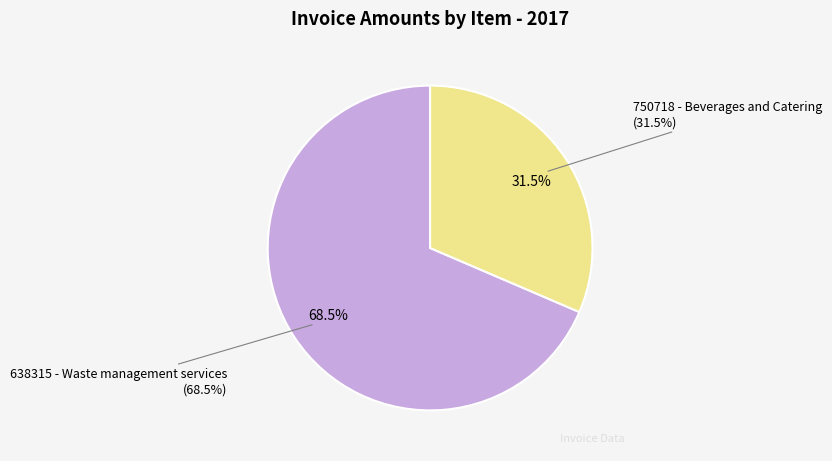

Which slice is the smallest?

750718 - Beverages and Catering